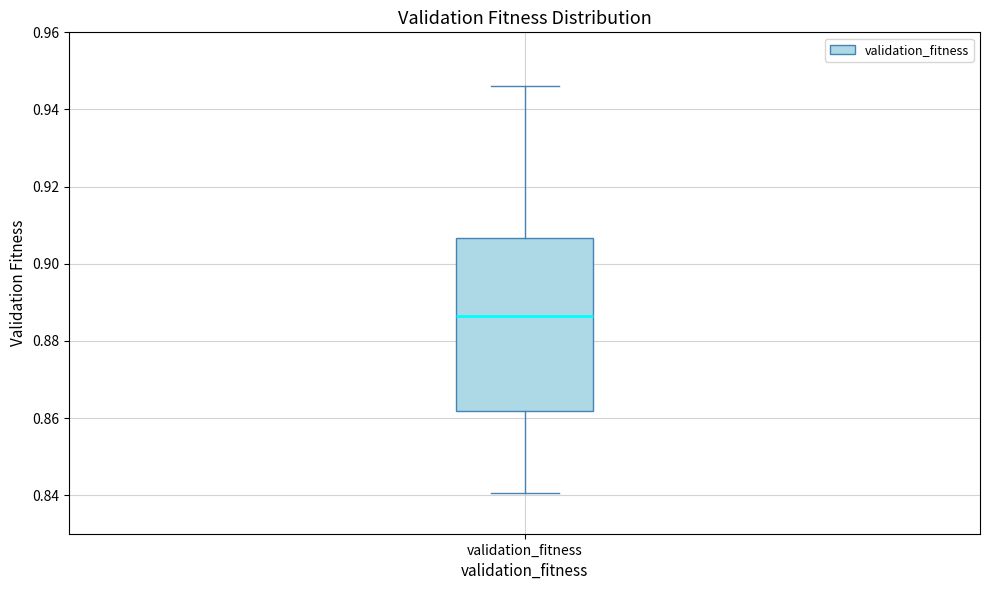

Transcribe this box plot: give where the median line is, the range the box spans, and where the two whiskers end, as read against the y-axis. The values are not printed on the chart, so give them approximately, as read against the axis.

median 0.886, box 0.862 to 0.906, whiskers 0.840 to 0.946